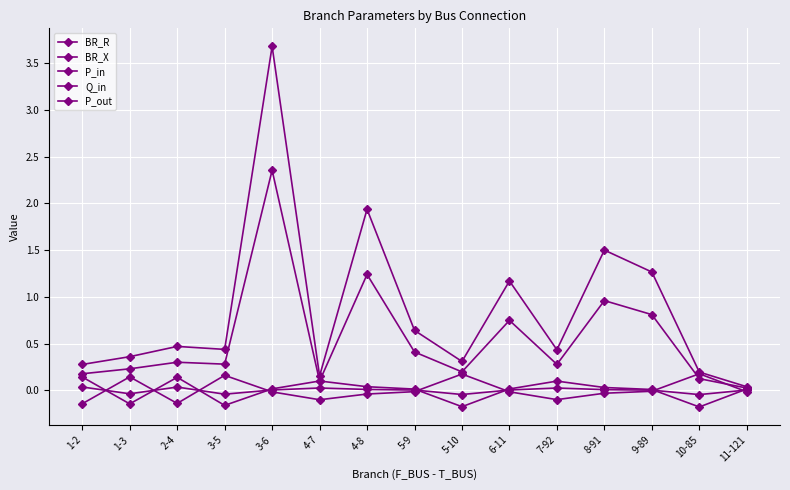

What is the sum of the Q_in values at 1-3 and 10-85?

-0.1